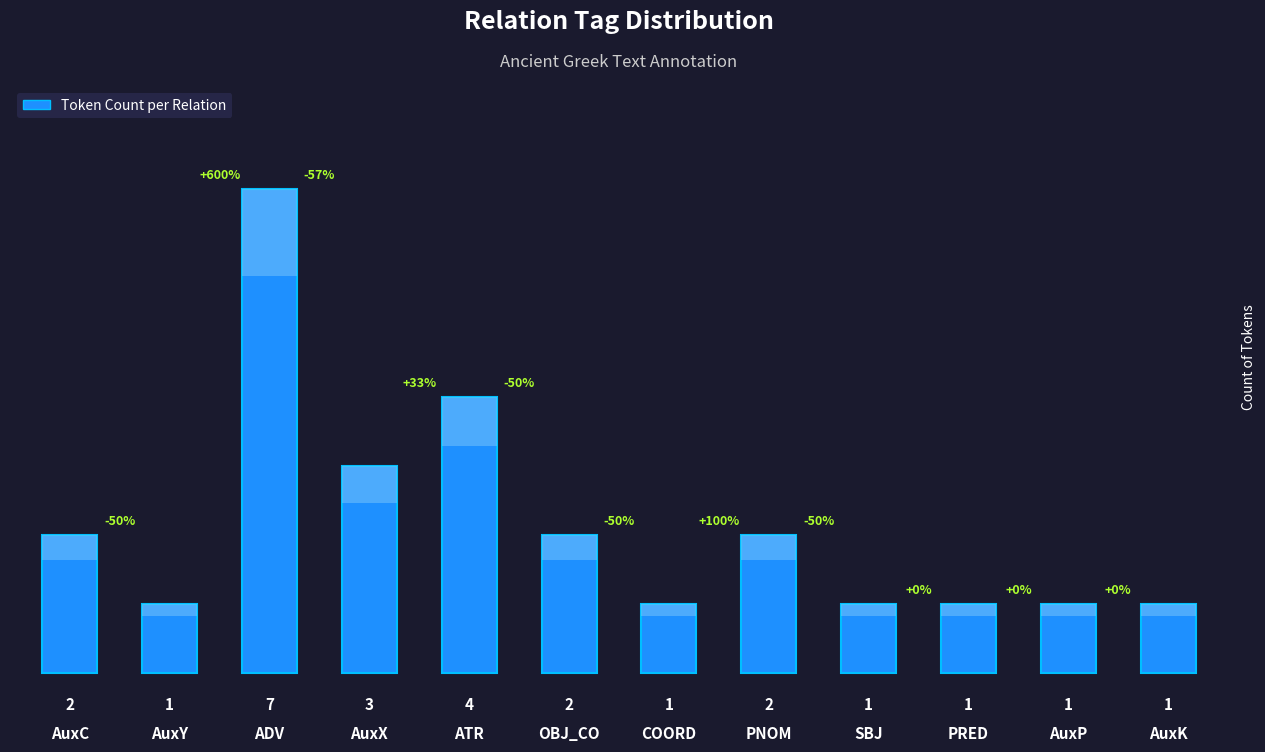

Does the chart contain any negative values?

No